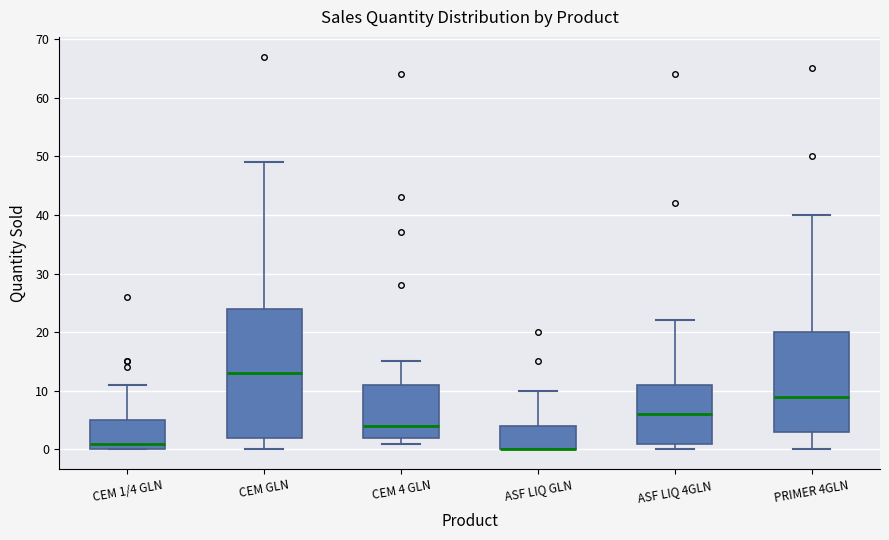

Reading left to right, read every box against the y-axis: the position of its median line, the range the box covers, and the ends of its whiskers. The values are not printed on the chart, so give them approximately, as read against the axis.

CEM 1/4 GLN: median 1, box 0 to 5, whiskers 0 to 11
CEM GLN: median 13, box 2 to 24, whiskers 0 to 49
CEM 4 GLN: median 4, box 2 to 11, whiskers 1 to 15
ASF LIQ GLN: median 0 (drawn on the box's lower edge), box 0 to 4, whiskers 0 to 10
ASF LIQ 4GLN: median 6, box 1 to 11, whiskers 0 to 22
PRIMER 4GLN: median 9, box 3 to 20, whiskers 0 to 40